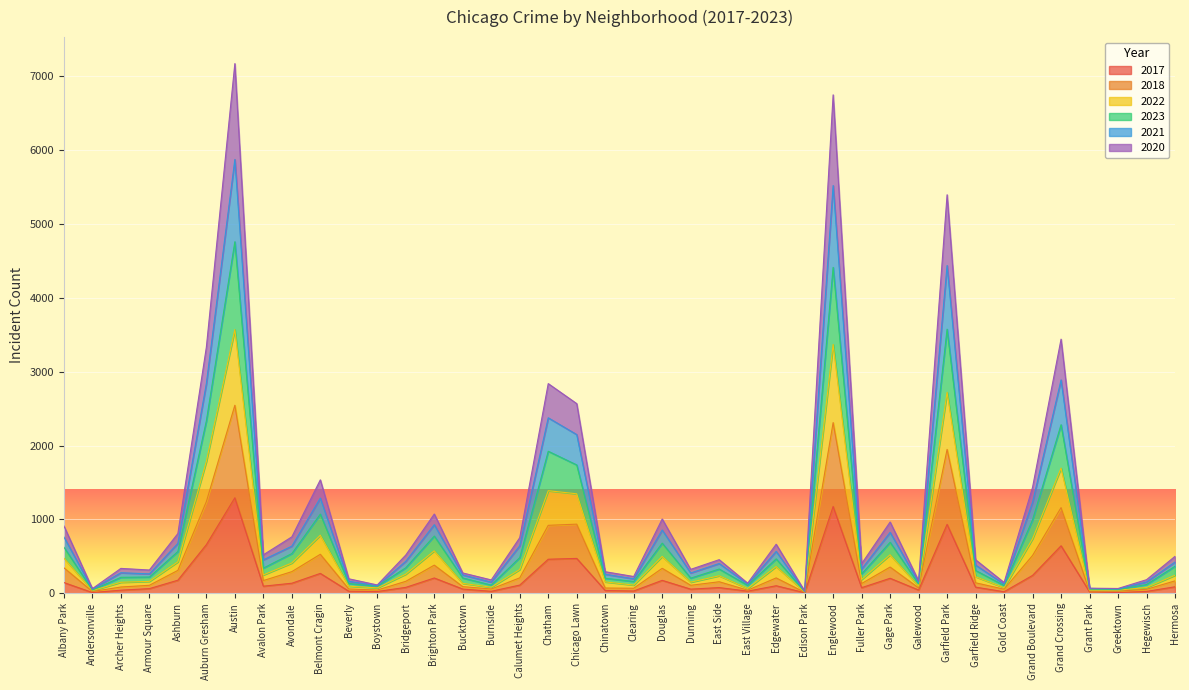

What is the highest value of the 2017 series?

1293